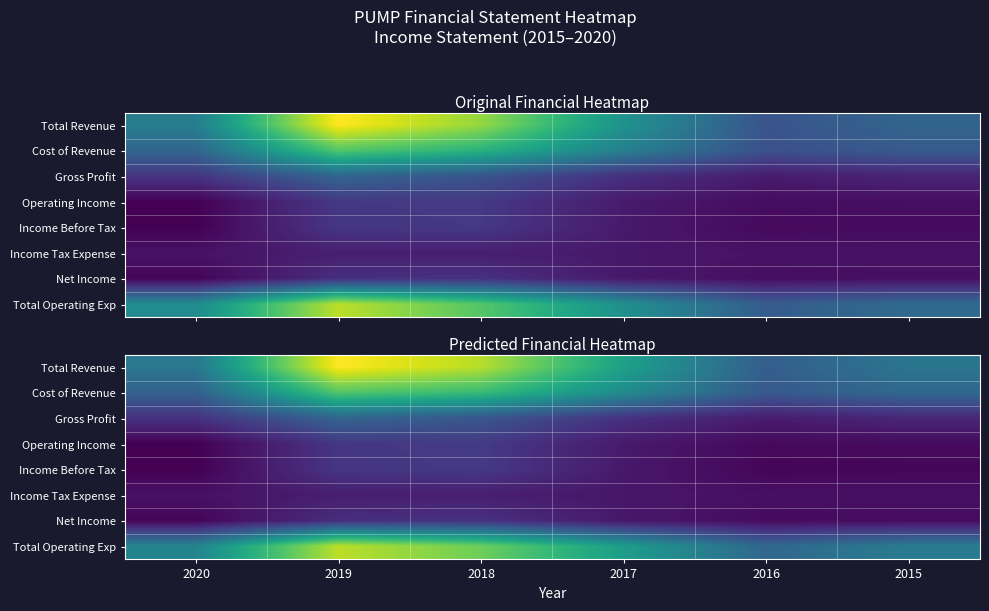

How many values in Income Before Tax are above zero?

3